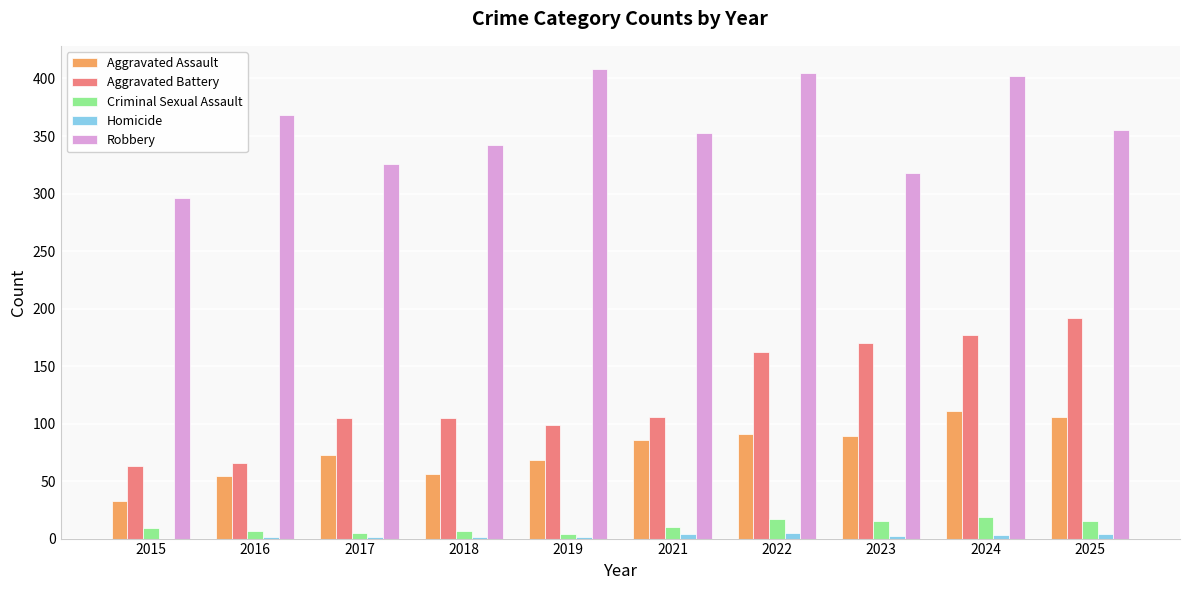

How many categories are shown in the chart?

10